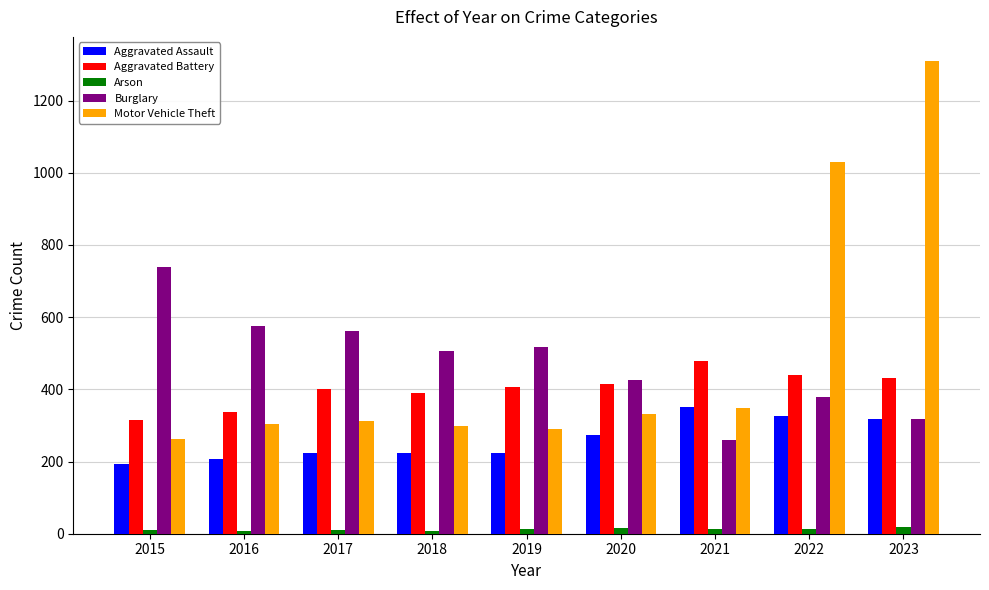

Rank the series by their maximum value, from lowest to highest.

Arson, Aggravated Assault, Aggravated Battery, Burglary, Motor Vehicle Theft